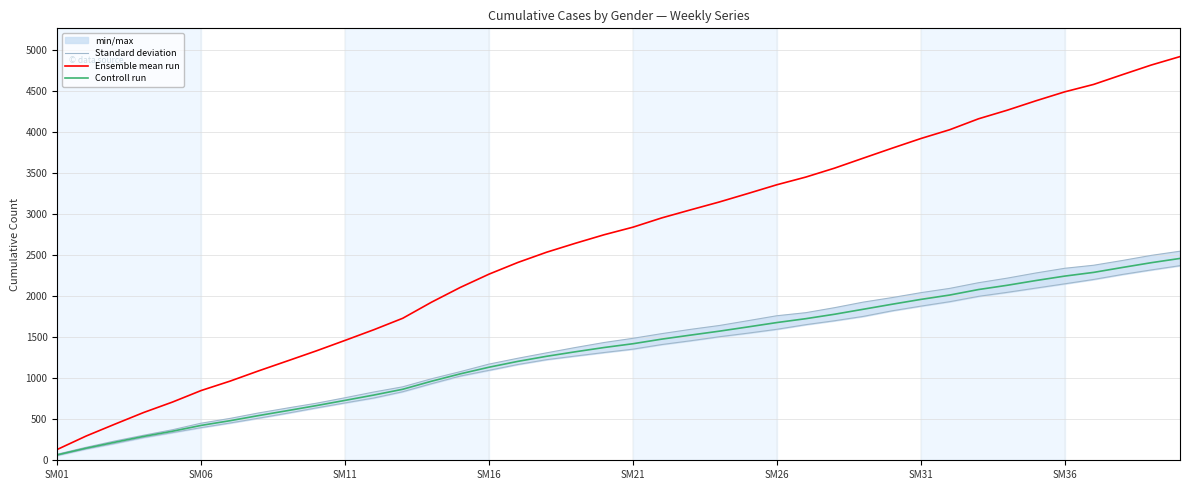

What is the maximum value for Controll run?

2459